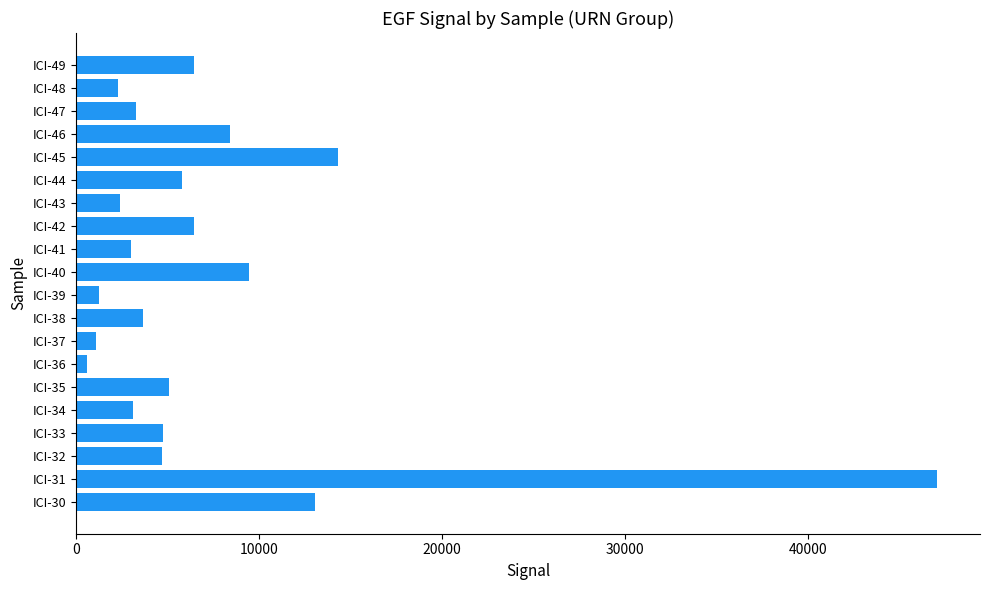

Does the chart contain stacked bars?

No